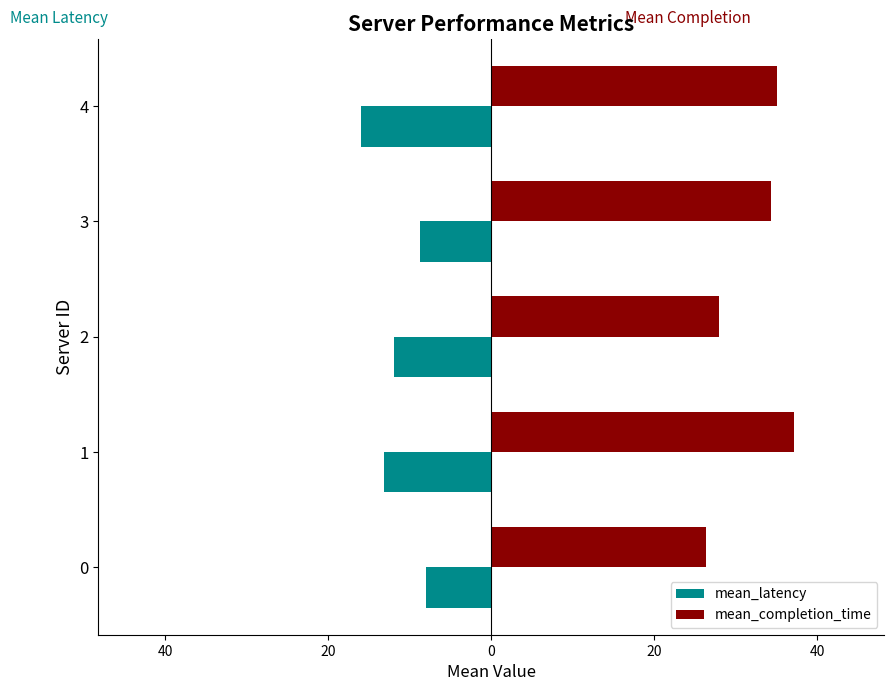

Which series has the largest range (max minus min)?

mean_completion_time